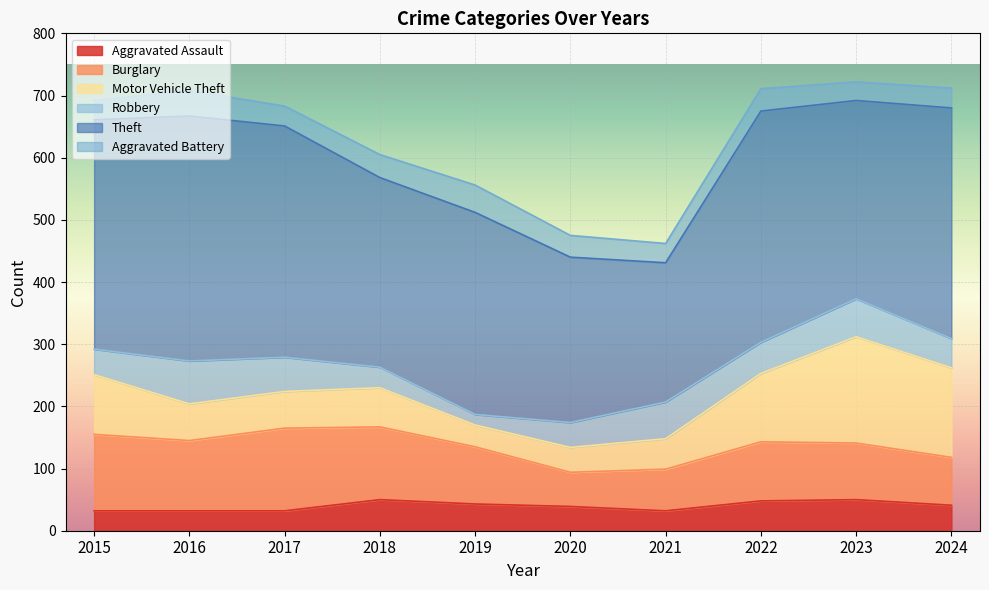

In Theft, how many points are higher than both neighbors (excluding endpoints)?

3